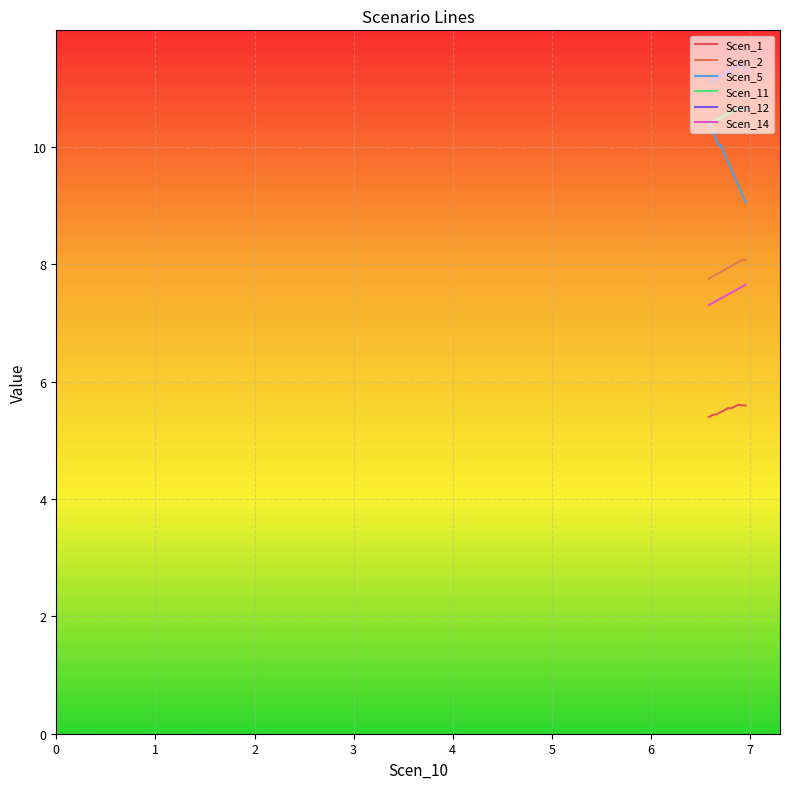

True or false: Scen_2 has more than 2 interior local peaks.

False